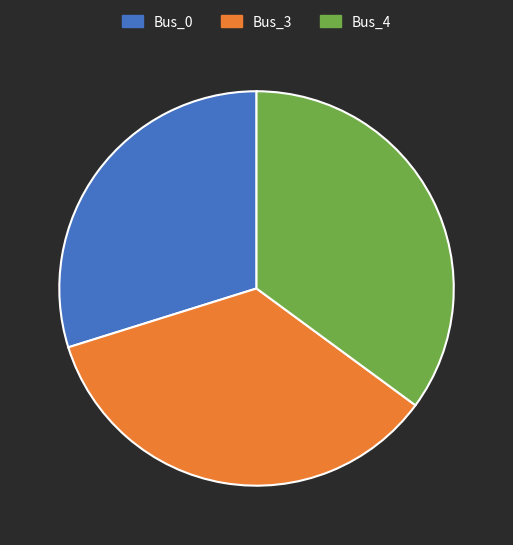

How many segments does this pie chart have?

3